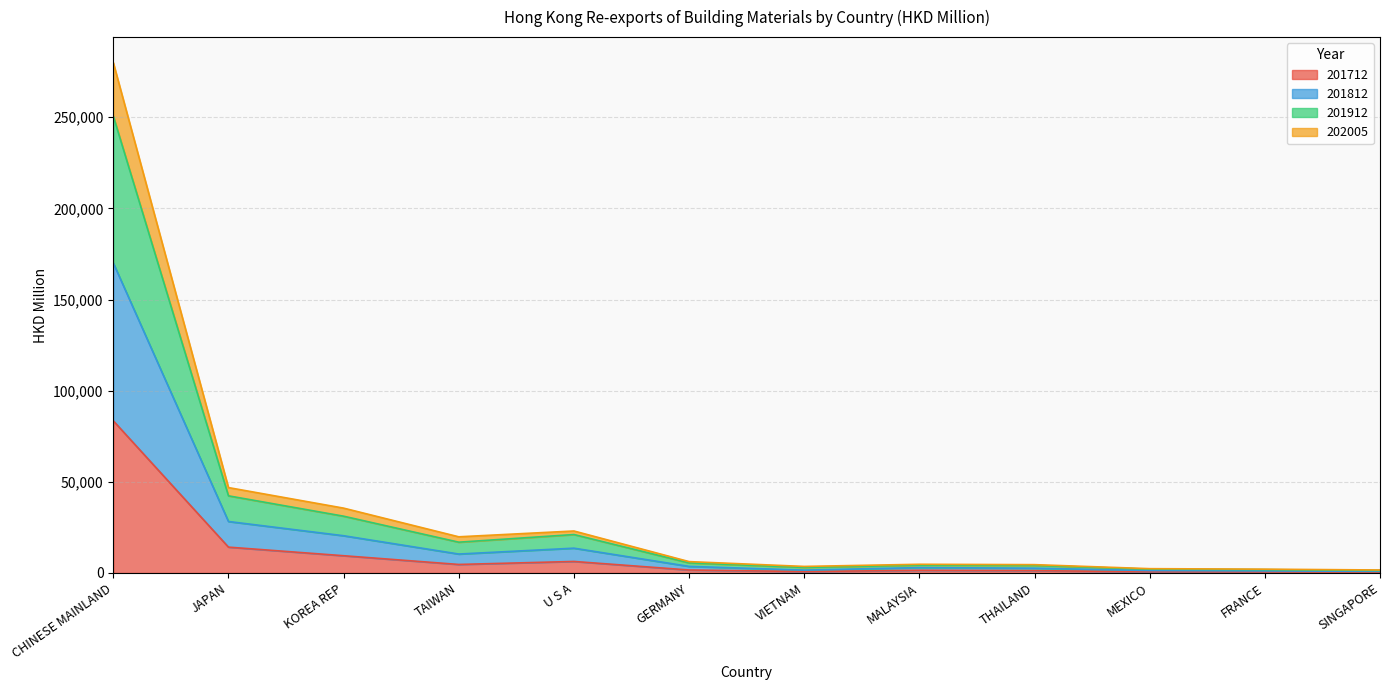

What is the highest value of the 201712 series?

83484.7